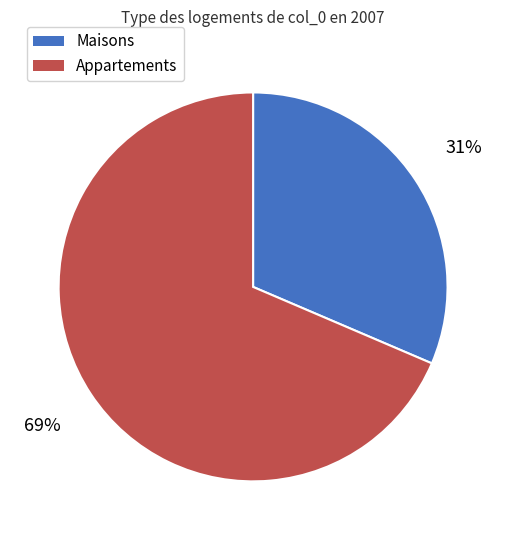

Count the number of slices in the pie.

2